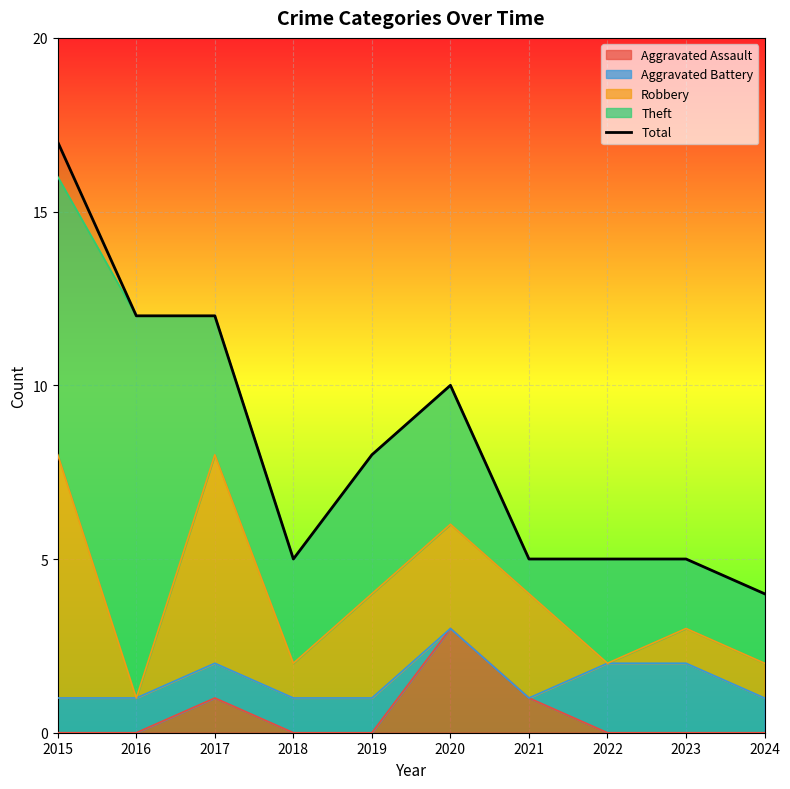

What is the maximum value shown in the chart?

17